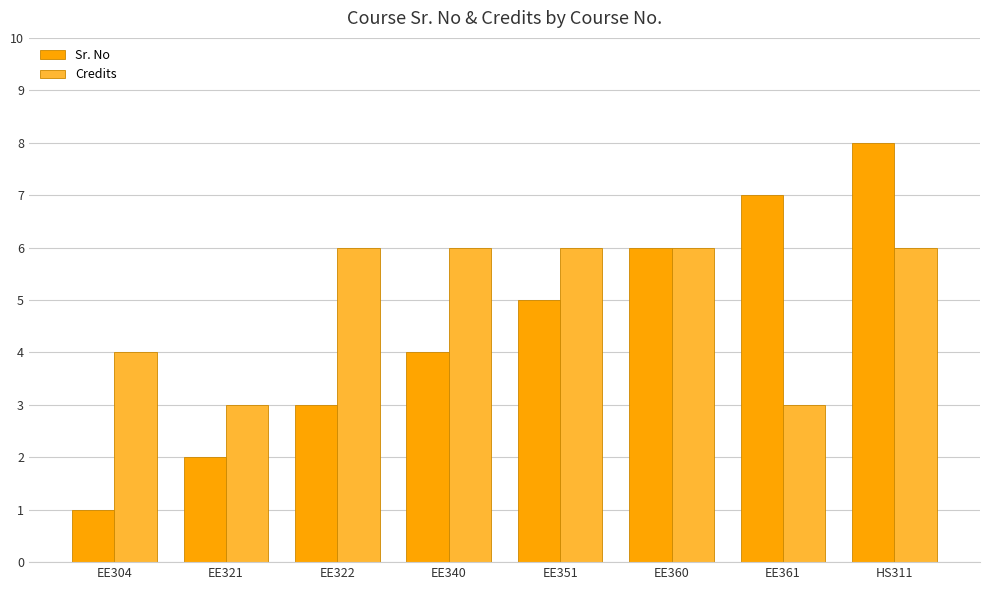

What is the spread (max minus min) of values at EE351?

1